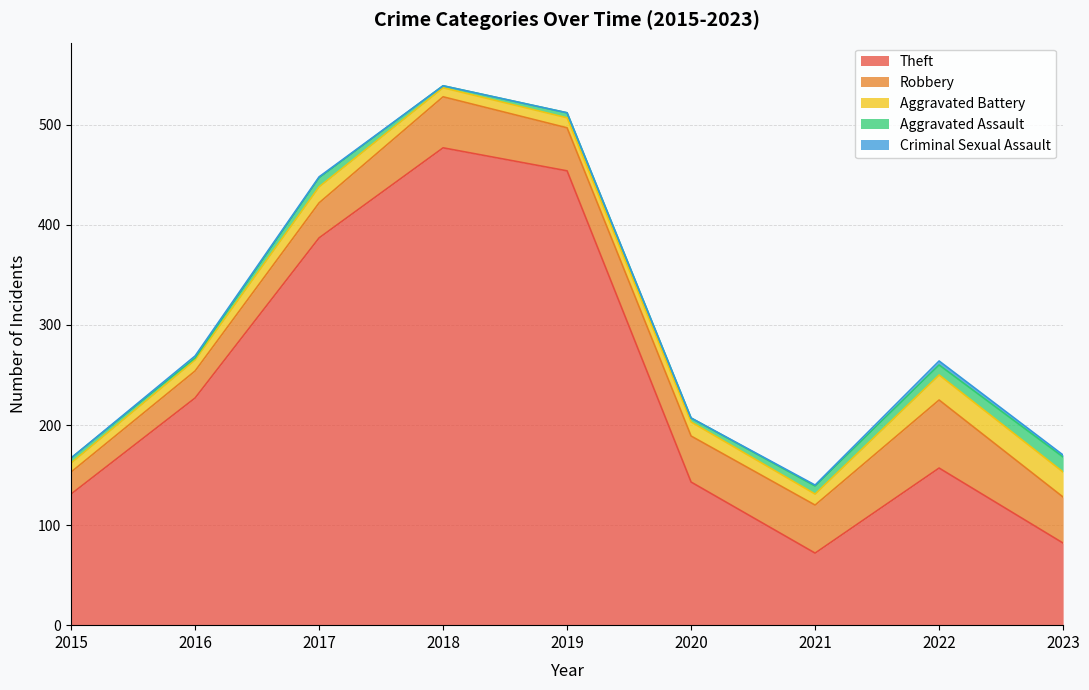

Does the chart have visible grid lines?

Yes